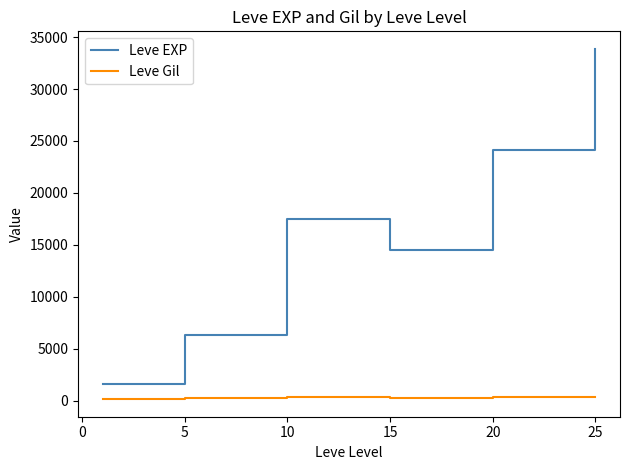

What is the maximum value shown in the chart?

33870.0